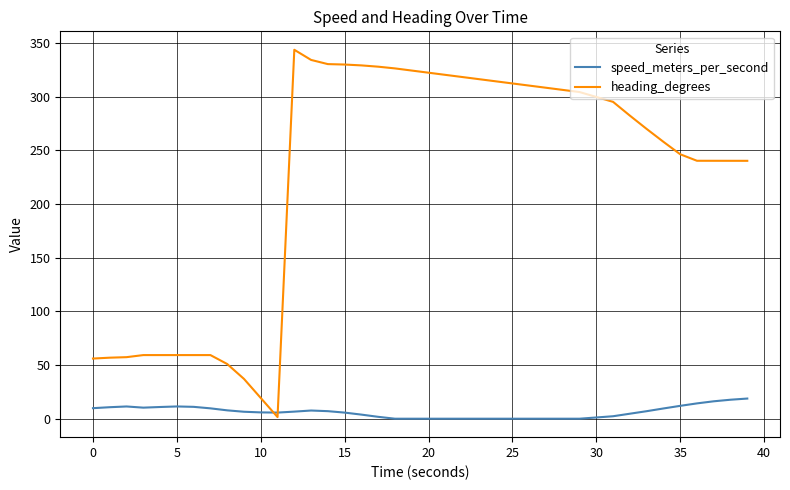

What is the maximum value shown in the chart?

343.8